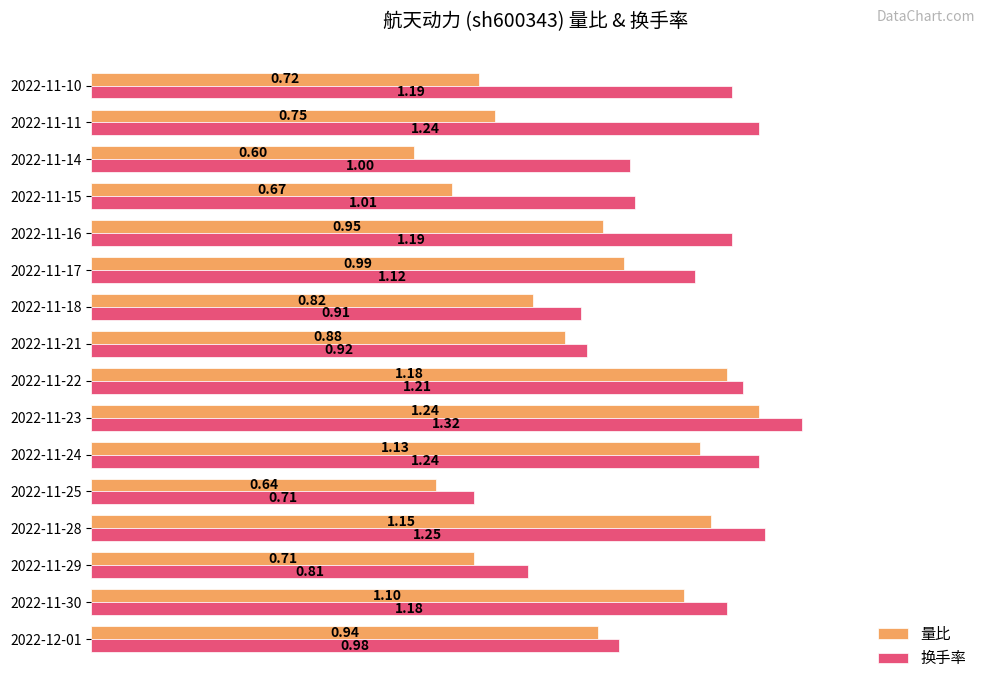

What is the sum of the 换手率 values at 2022-11-25 and 2022-11-15?

1.7